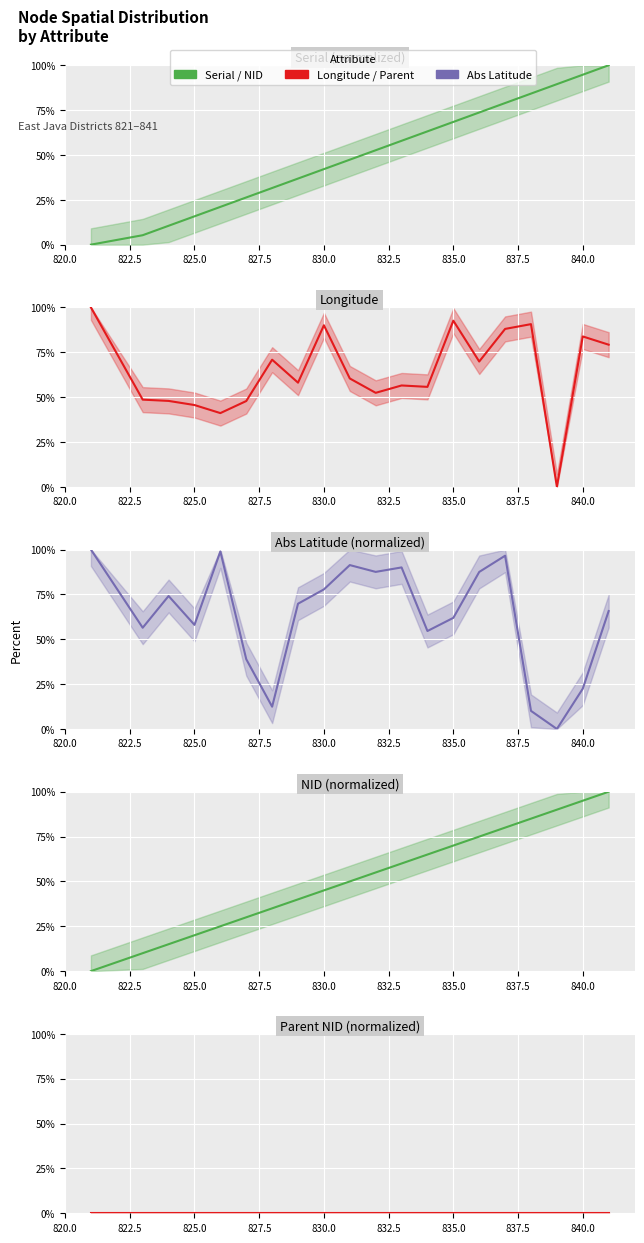

In Longitude, how many points are lower than both neighbors (excluding endpoints)?

6